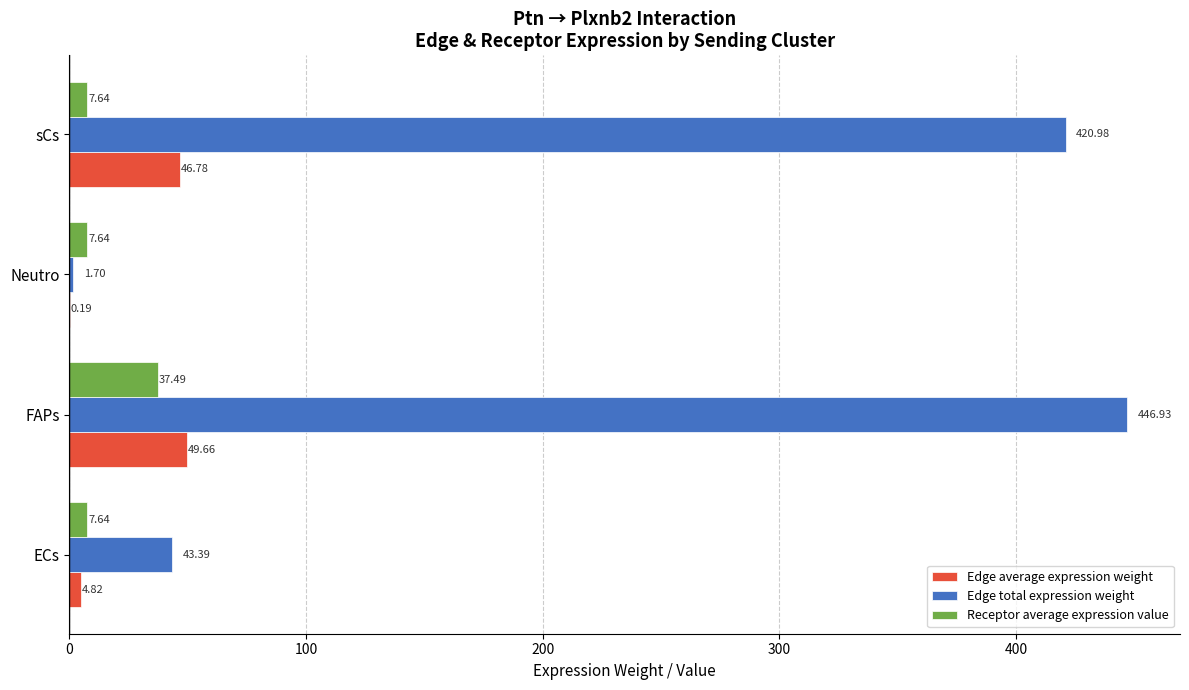

What is the sum of all Edge average expression weight values?

101.4